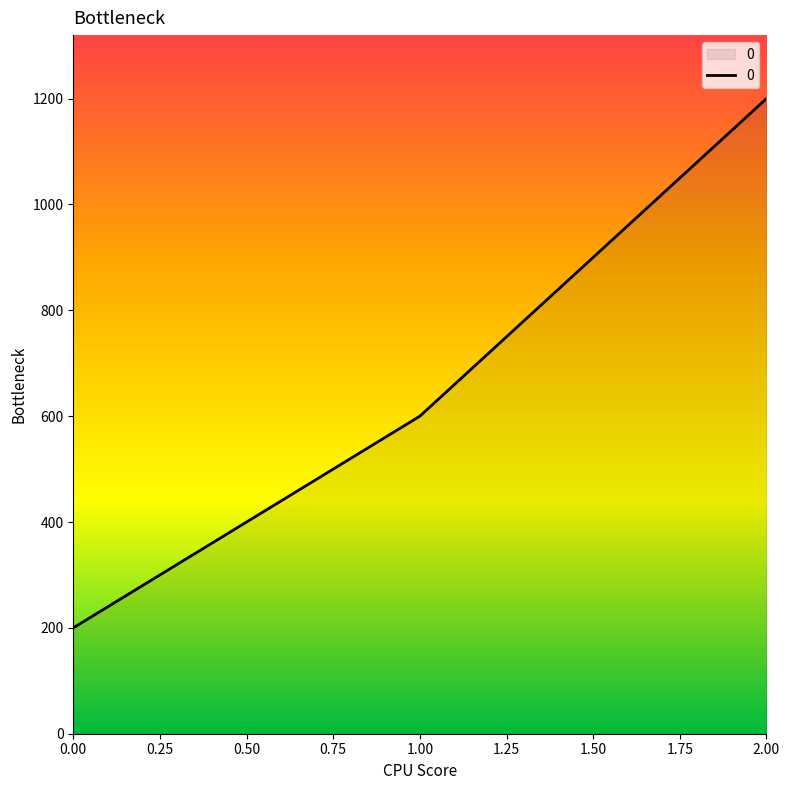

How many lines are shown in the chart?

1